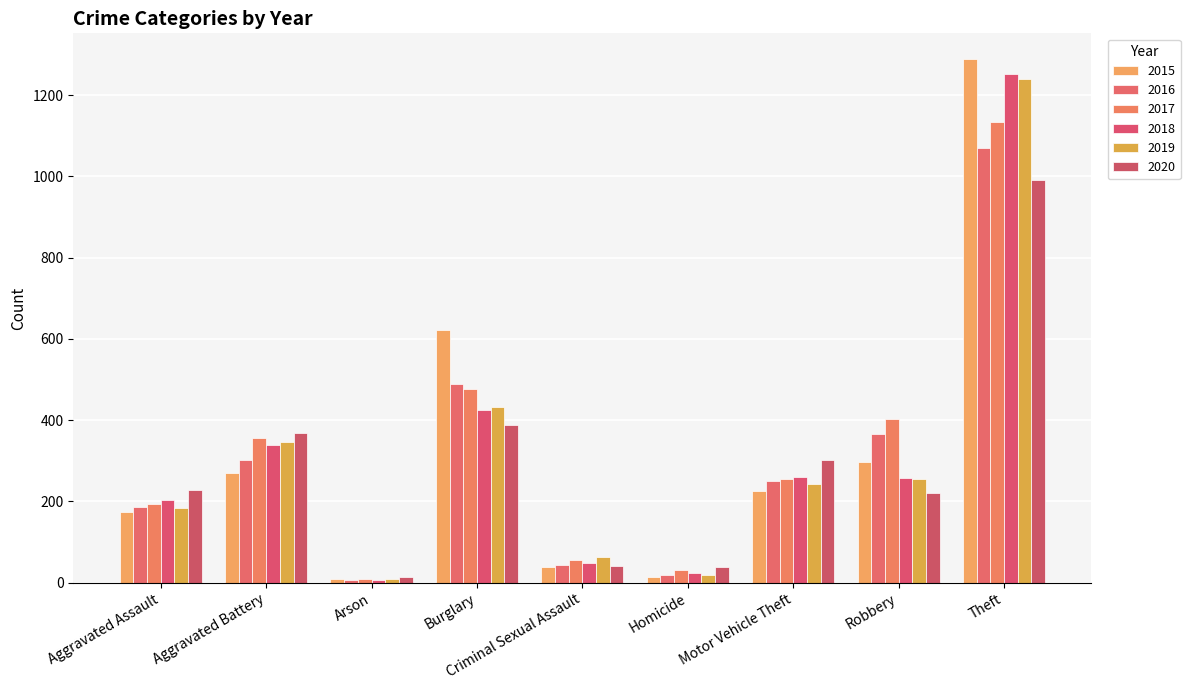

How many groups of bars are there?

9